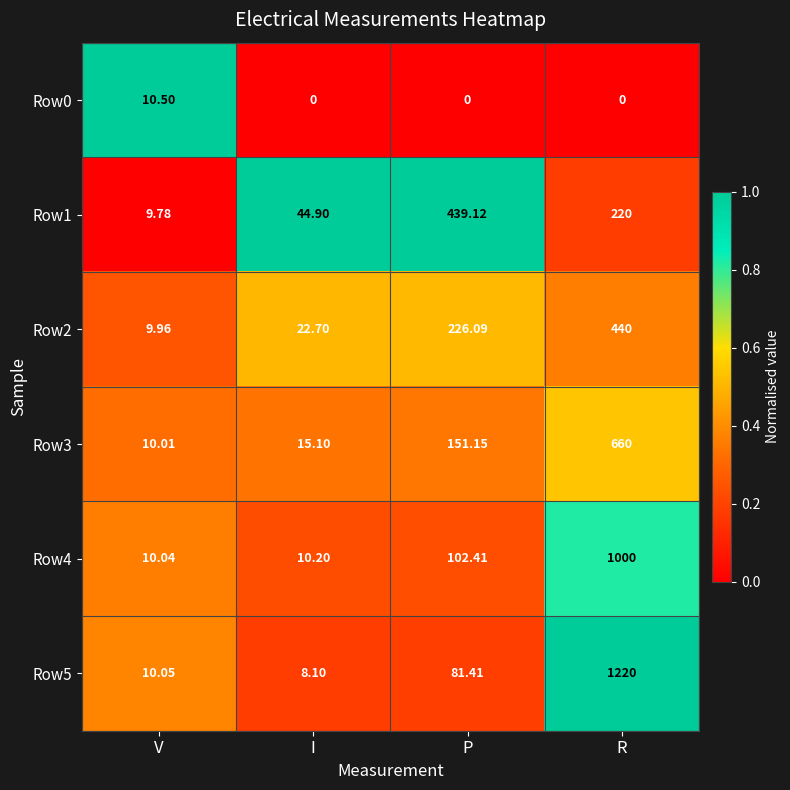

At which category is the sum across all series the highest?

R